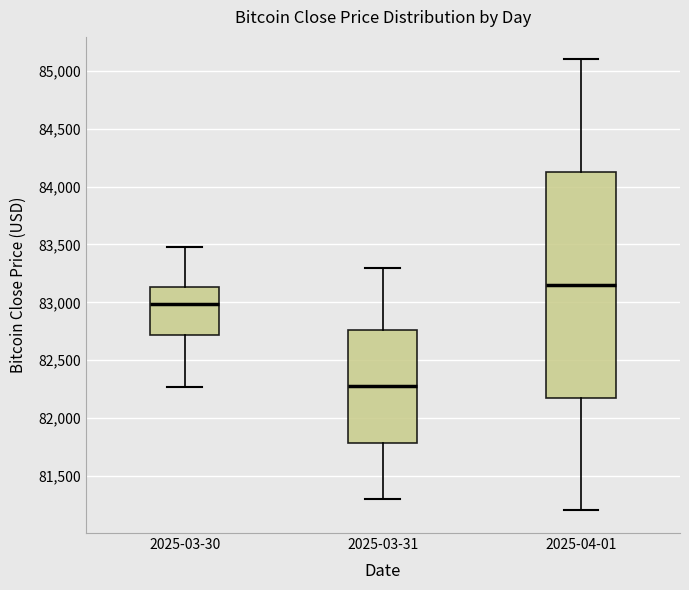

Which box is the tallest, from its lower edge to its upper edge?

2025-04-01